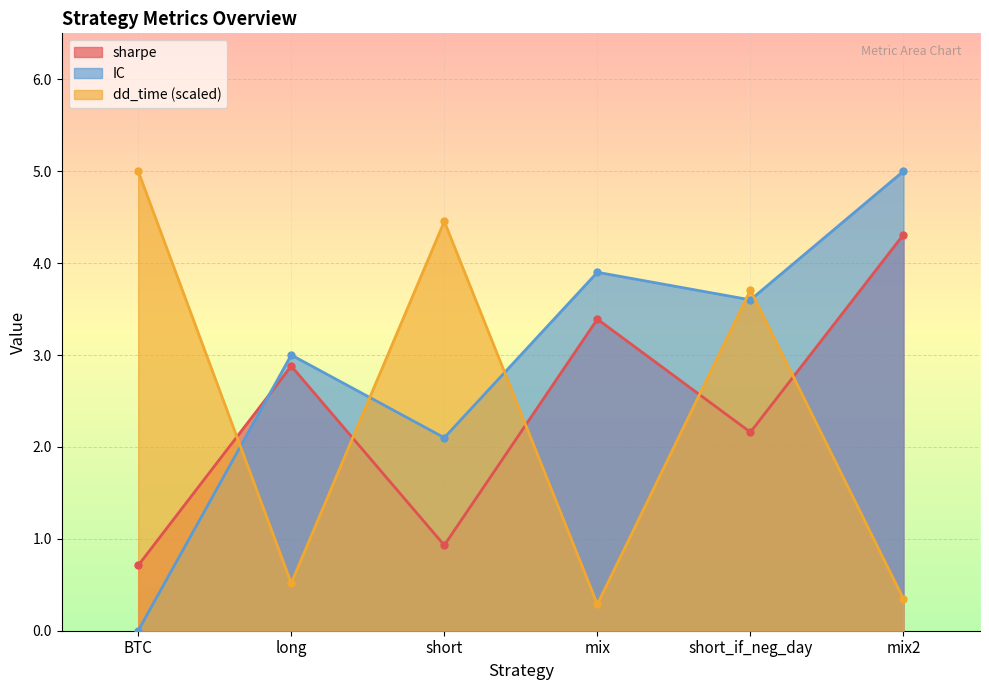

Reading left to right, what are all the values shown in this chart?

sharpe: BTC=0.7	long=2.9	short=0.9	mix=3.4	short_if_neg_day=2.2	mix2=4.3
IC: BTC=0.0	long=3.0	short=2.1	mix=3.9	short_if_neg_day=3.6	mix2=5.0
dd_time: BTC=5.0	long=0.5	short=4.5	mix=0.3	short_if_neg_day=3.7	mix2=0.3